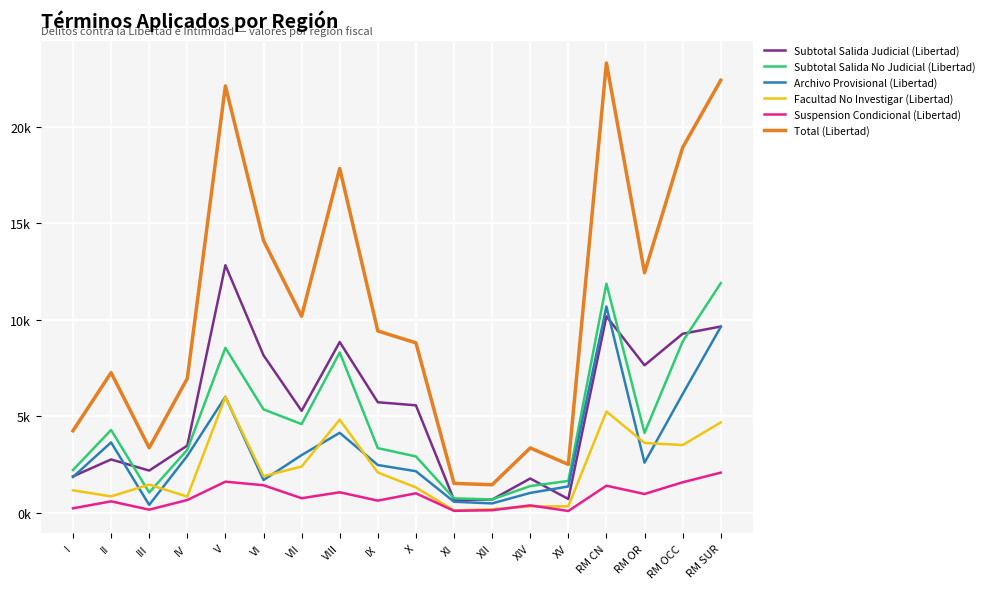

Which series has the largest total across all categories?

Total (Libertad)